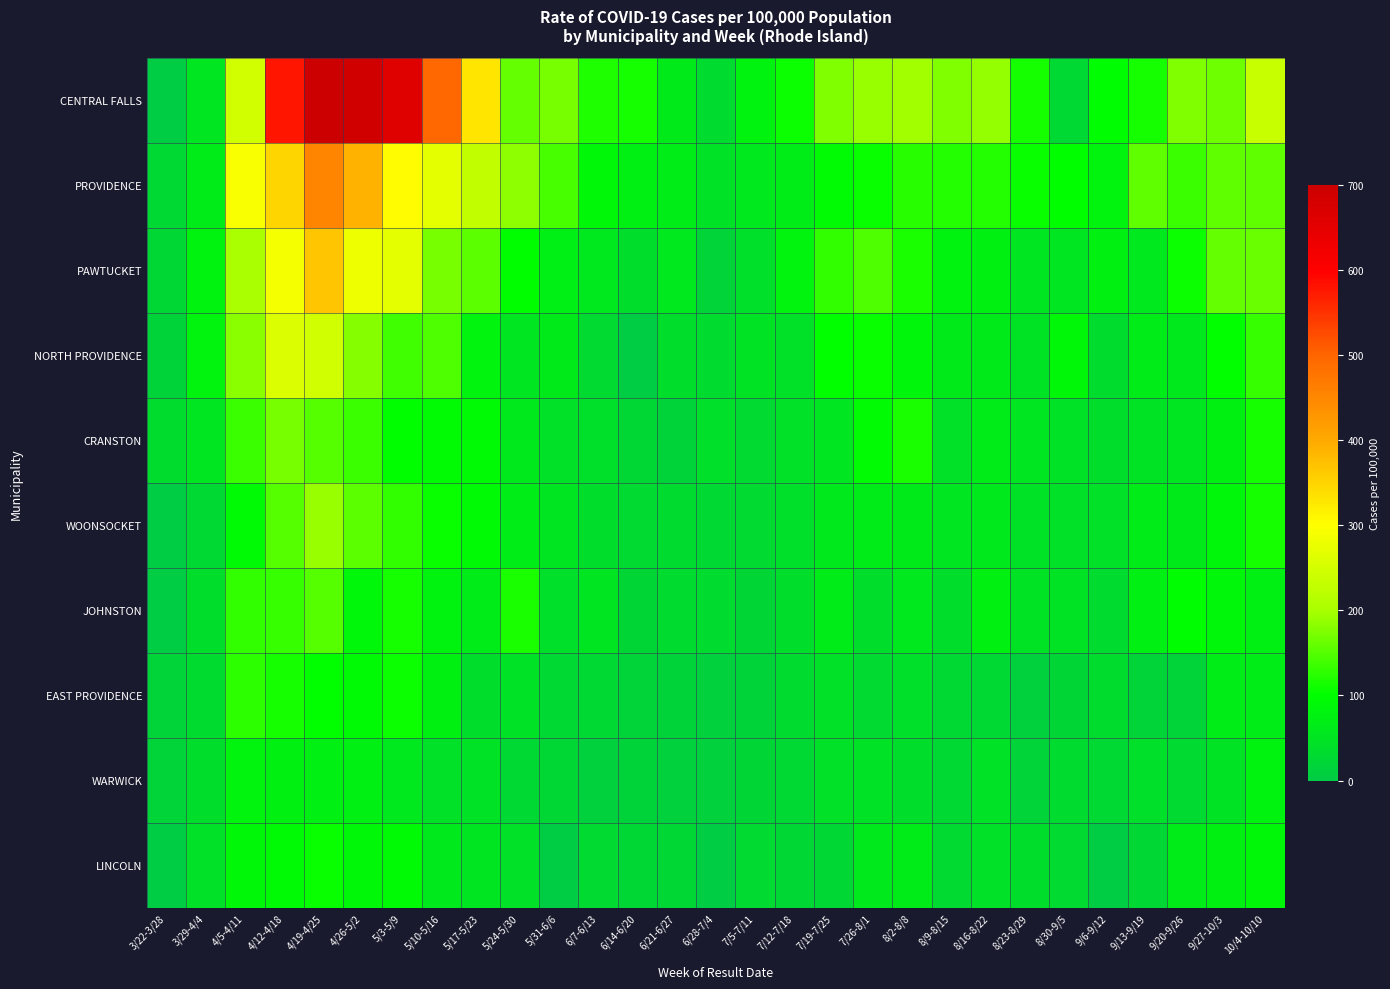

What is the total value across all series at 5/31-6/6?

628